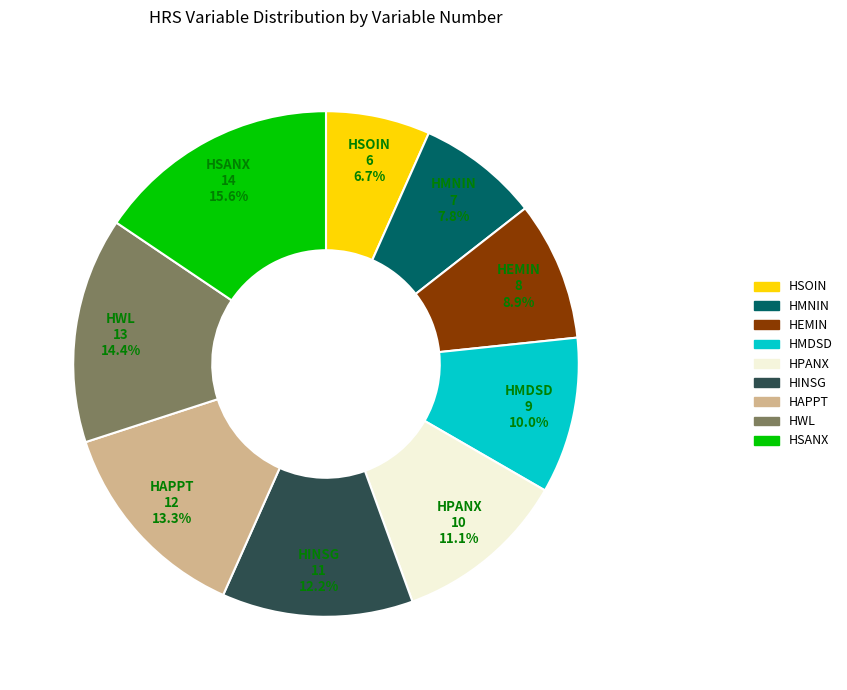

Is there a majority slice in this chart?

No